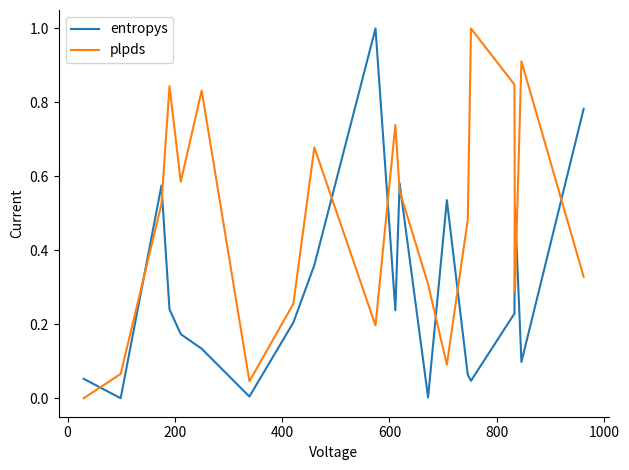

What is the difference between the maximum and minimum values in the plpds series?

1.0